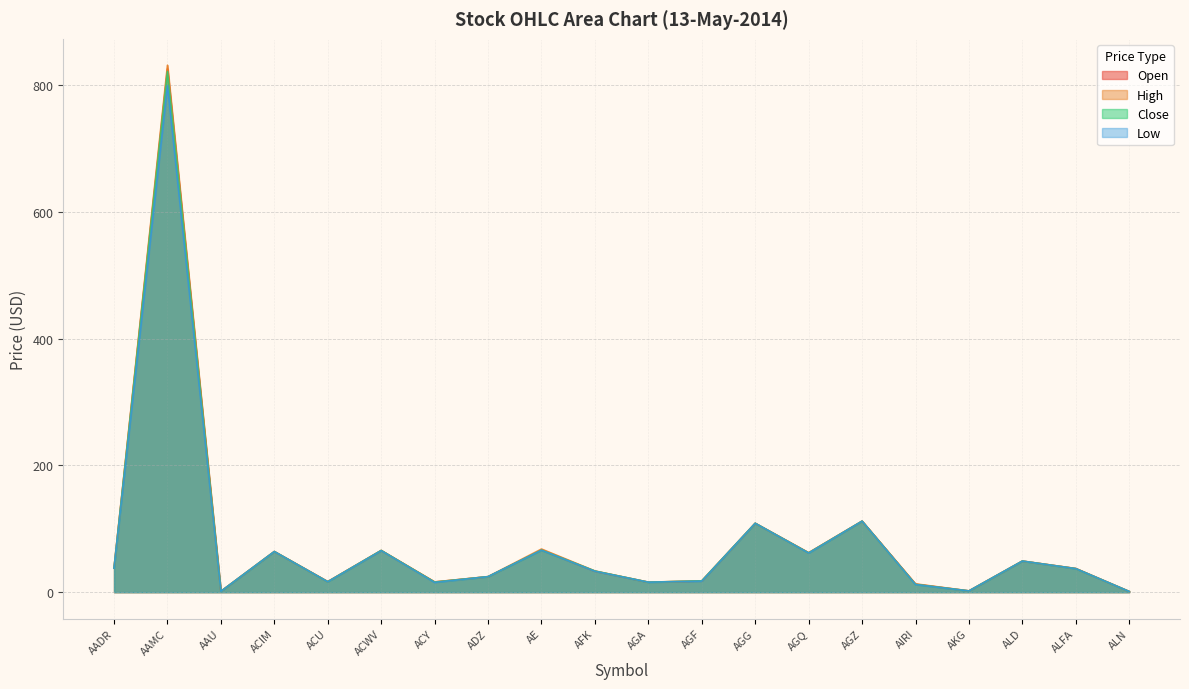

What is the difference between the second highest and second lowest values in the Low series?

110.8